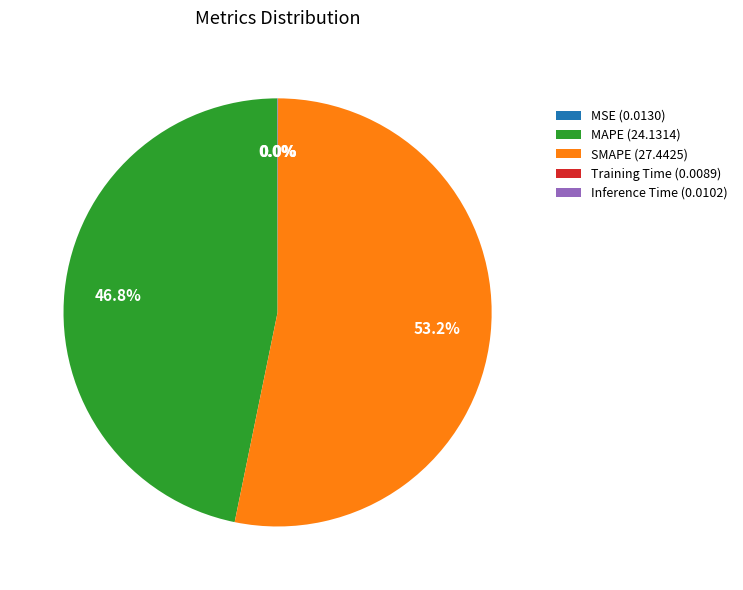

Which slice represents more than half of the pie?

SMAPE